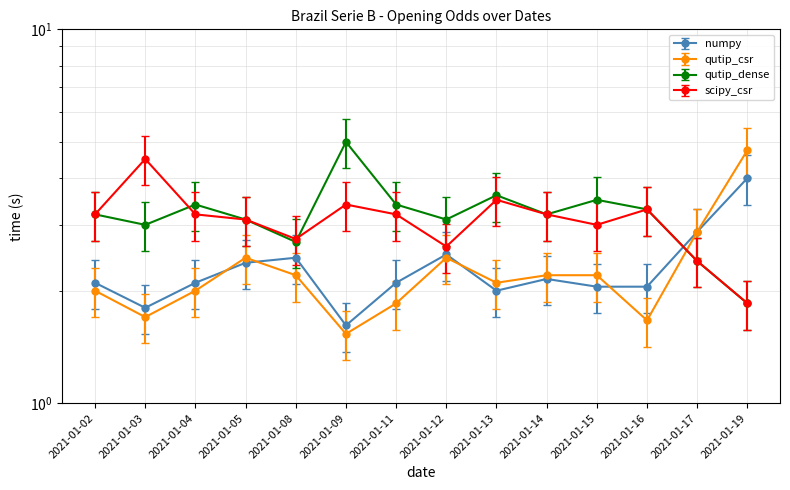

What is the value of the numpy point at the 1st from the left?

2.1